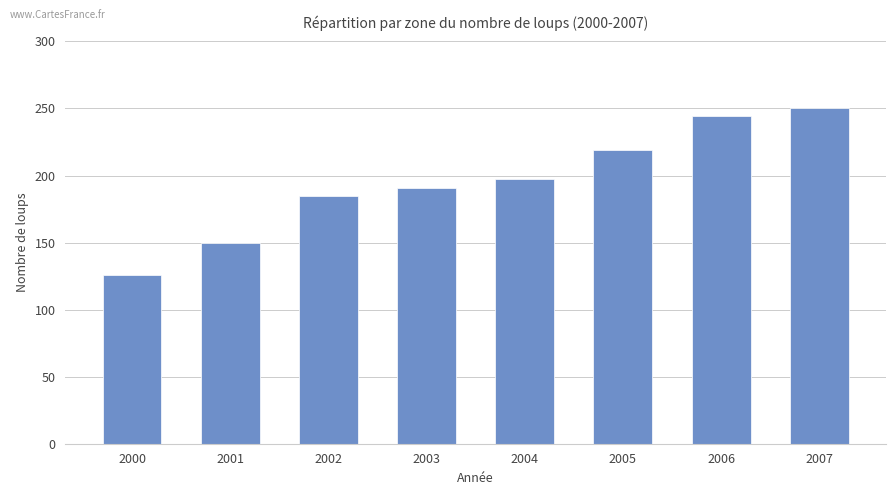

What is the ratio of the value at 2002 to the value at 2003?

1.0